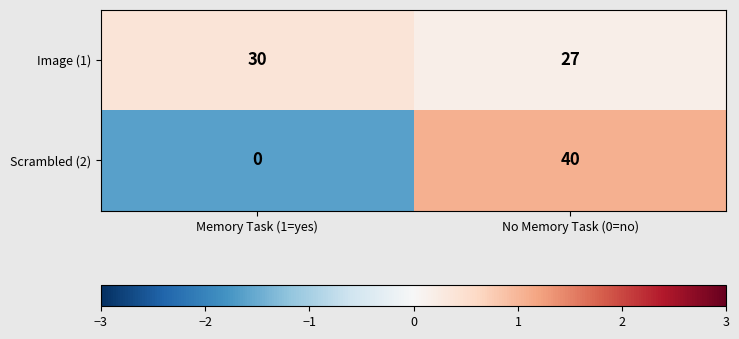

Is it true that Image (1) equals 27 at No Memory Task (0=no)?

True